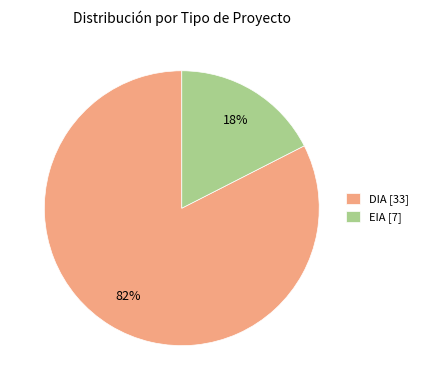

To the nearest percent, what percentage of the pie is DIA?

83%